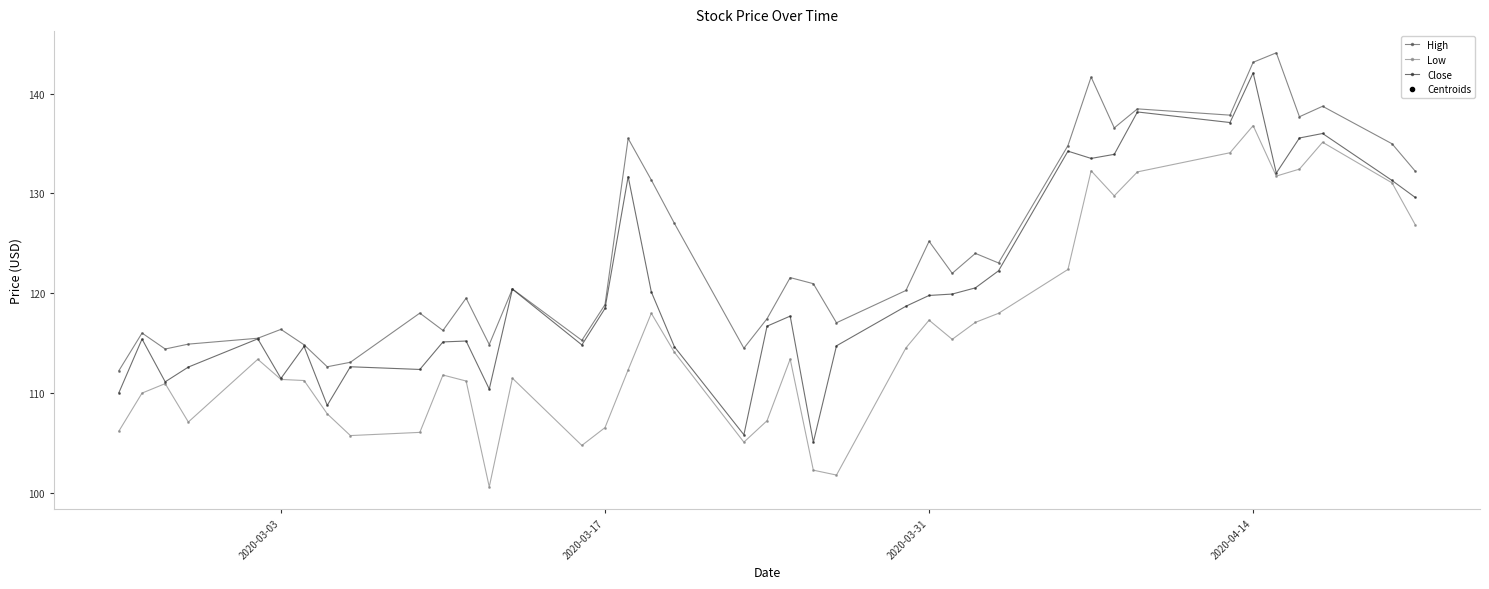

What is the maximum value shown in the chart?

144.1